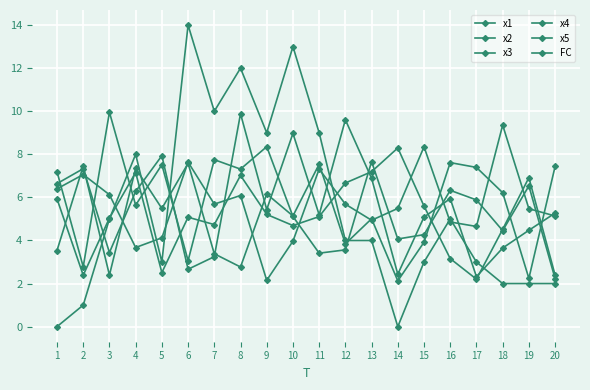

Reading right to left, list all the values displayed in this chart.

x1: 20=7.4	19=2.2	18=6.2	17=7.4	16=7.6	15=3.9	14=2.1	13=5.0	12=3.8	11=7.5	10=5.1	9=6.2	8=2.8	7=3.4	6=7.6	5=5.5	4=7.3	3=2.4	2=7.5	1=3.5
x2: 20=5.3	19=4.5	18=3.6	17=2.3	16=5.9	15=5.1	14=2.4	13=6.9	12=9.6	11=5.2	10=9.0	9=5.4	8=9.9	7=3.2	6=2.7	5=7.9	4=6.3	3=3.4	2=7.3	1=6.6
x3: 20=2.4	19=6.9	18=4.5	17=2.2	16=3.2	15=5.6	14=8.3	13=7.2	12=6.7	11=5.1	10=4.7	9=5.2	8=7.0	7=4.7	6=5.1	5=2.5	4=7.2	3=5.0	2=2.4	1=5.9
x4: 20=5.1	19=5.5	18=9.4	17=4.7	16=4.9	15=8.3	14=5.5	13=4.9	12=5.7	11=7.3	10=4.0	9=2.2	8=6.1	7=5.7	6=7.6	5=4.1	4=3.7	3=6.1	2=7.1	1=6.4
x5: 20=2.2	19=6.5	18=4.5	17=5.9	16=6.3	15=4.3	14=4.1	13=7.7	12=3.6	11=3.4	10=5.1	9=8.4	8=7.3	7=7.8	6=3.1	5=7.5	4=5.6	3=10.0	2=2.8	1=7.2
FC: 20=2.0	19=2.0	18=2.0	17=3.0	16=5.0	15=3.0	14=0.0	13=4.0	12=4.0	11=9.0	10=13.0	9=9.0	8=12.0	7=10.0	6=14.0	5=3.0	4=8.0	3=5.0	2=1.0	1=0.0